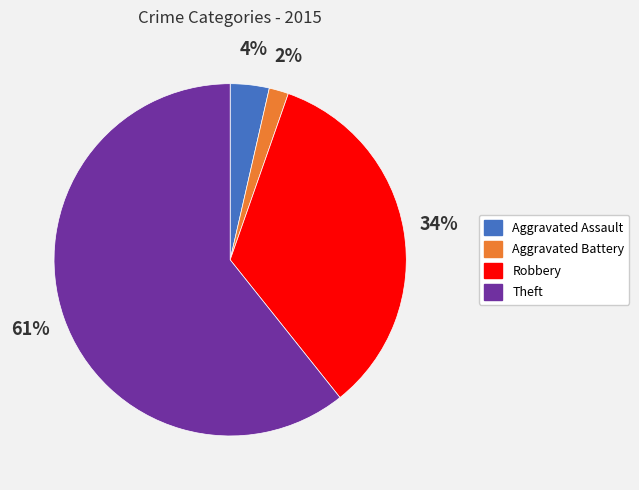

Does any single category account for the majority?

Yes